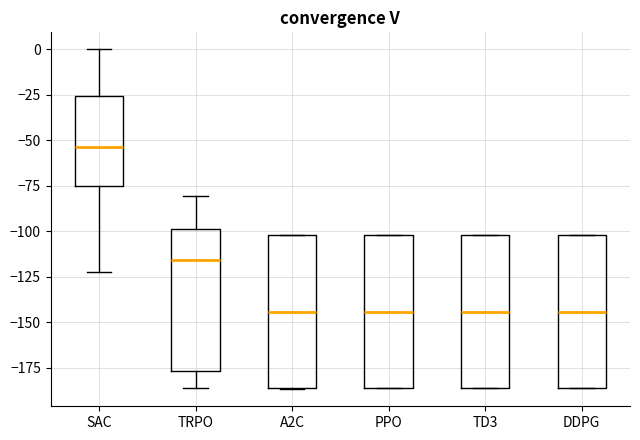

Reading left to right, read every box against the y-axis: the position of its median line, the range the box covers, and the ends of its whiskers. The values are not printed on the chart, so give them approximately, as read against the axis.

SAC: median -55, box -75 to -25, whiskers -120 to 0
TRPO: median -115, box -175 to -100, whiskers -185 to -80
A2C: median -145, box -185 to -100, whiskers -185 to -100
PPO: median -145, box -185 to -100, whiskers -185 to -100
TD3: median -145, box -185 to -100, whiskers -185 to -100
DDPG: median -145, box -185 to -100, whiskers -185 to -100